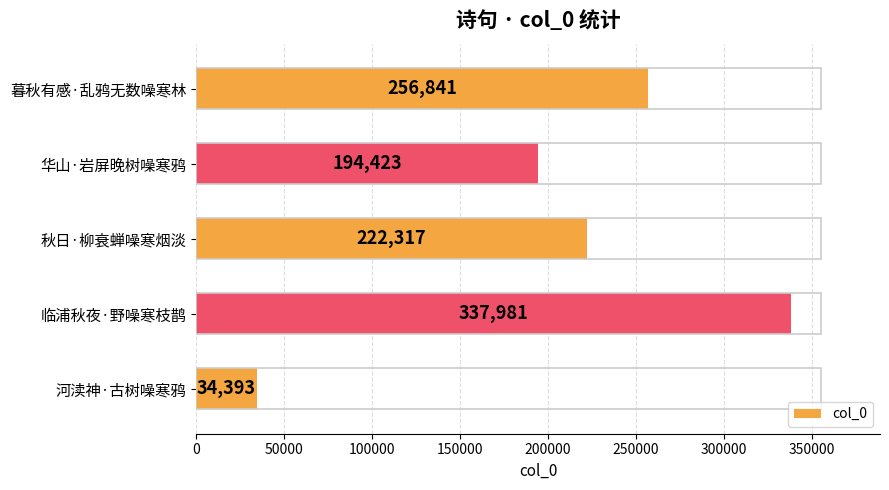

What is the sum of all values?

1045955